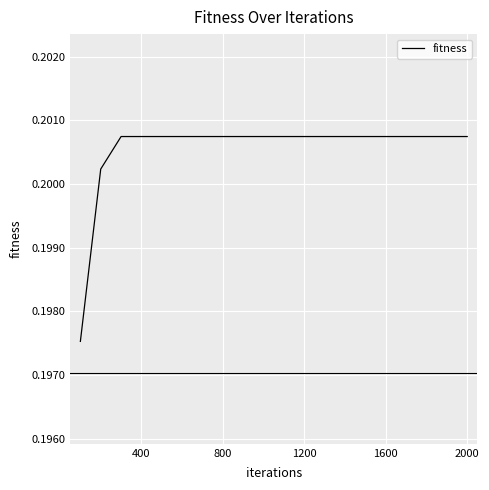

Is it true that the value at 800 is 0.3?

False